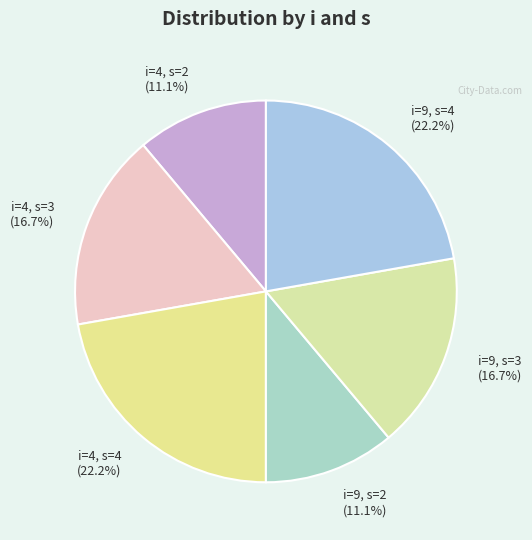

Which has a higher value, i=9, s=3 (16.7%) or i=9, s=2 (11.1%)?

i=9, s=3 (16.7%)